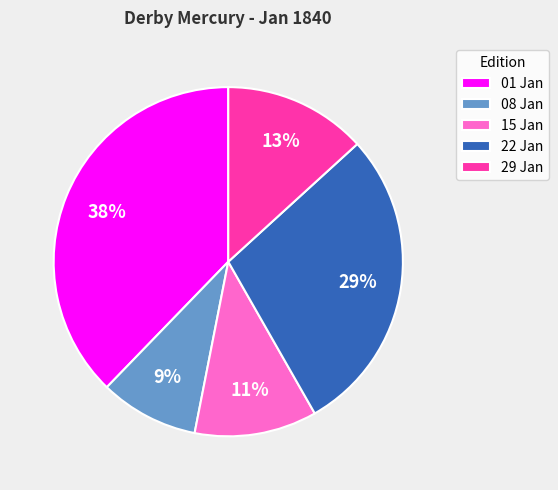

True or false: 08 Jan accounts for 2% of the total.

False